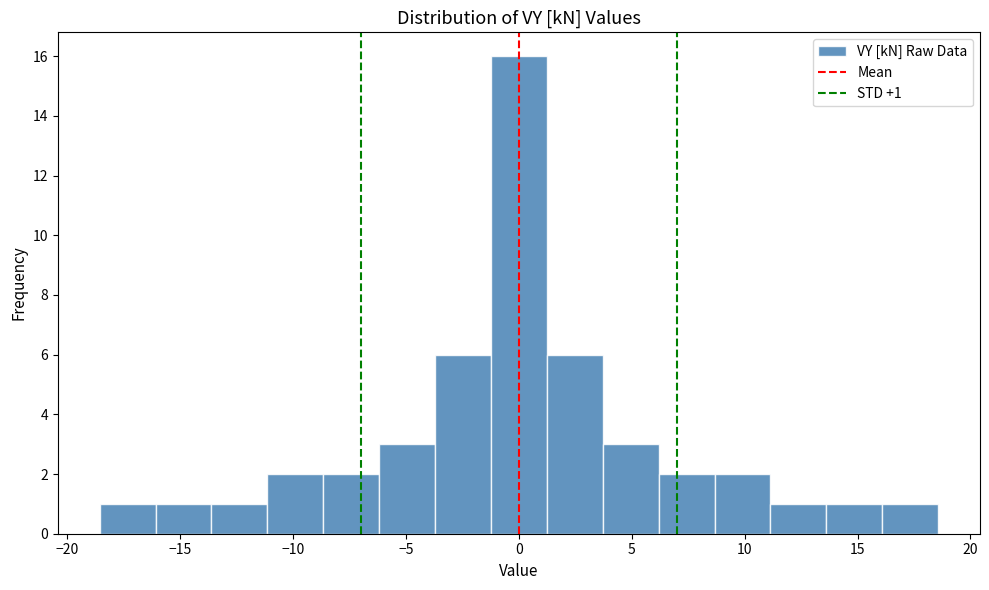

Which range on the x-axis has the tallest bar?

-1.0 to 1.0